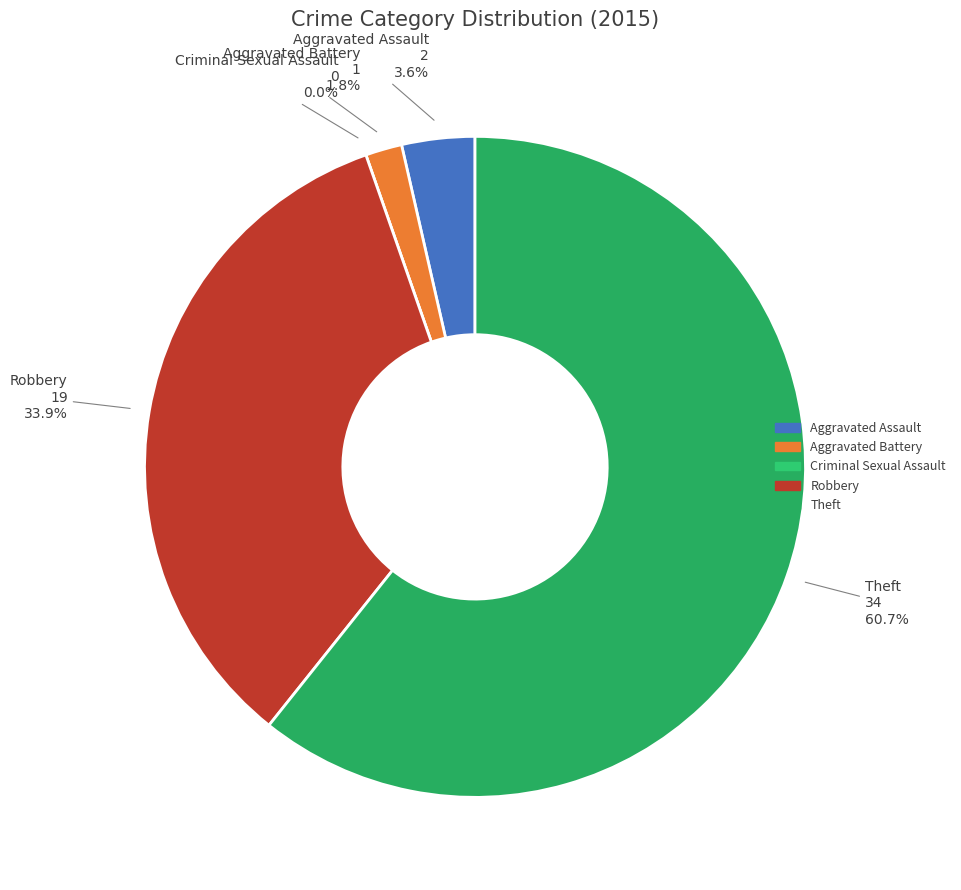

What percentage is the Aggravated Battery slice, to the nearest percent?

2%